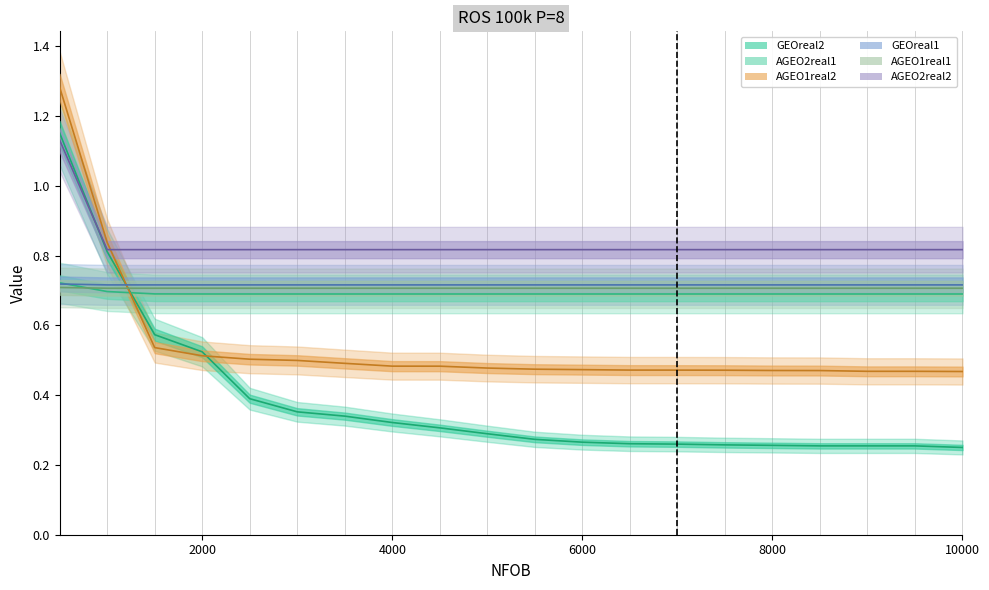

Which category has the highest value in the AGEO1real1 series?

500